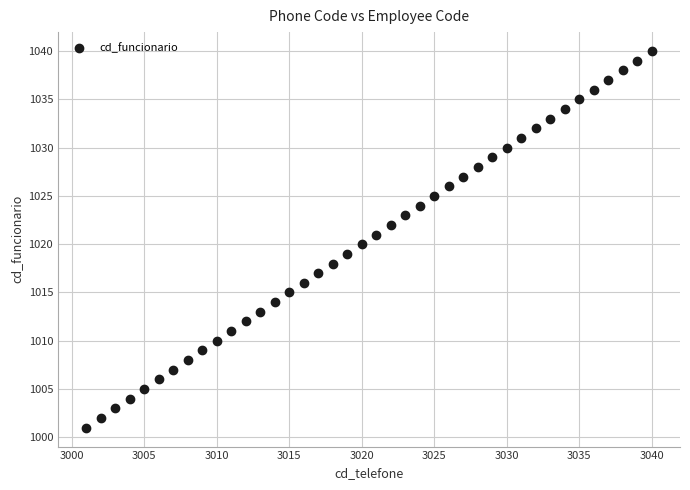

What is the range of Y values (max minus min)?

39